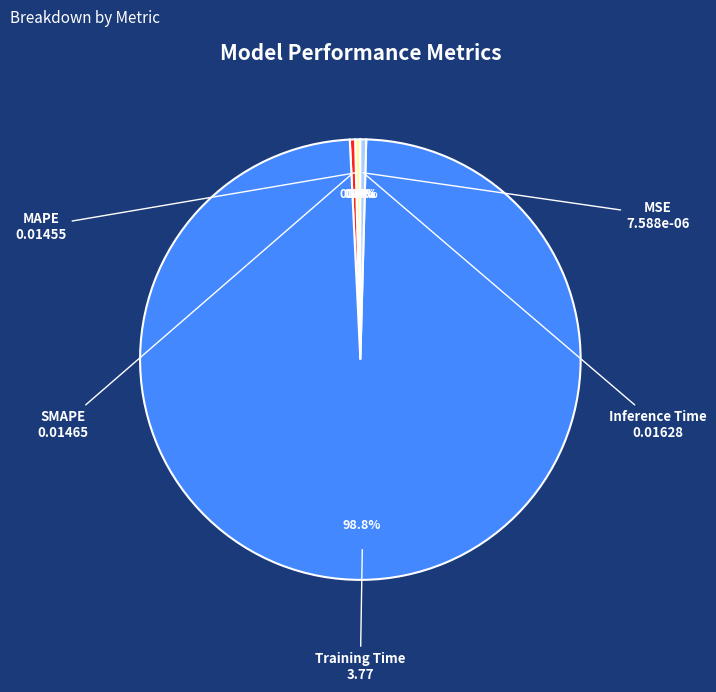

What percentage do MAPE and Training Time together represent?

99.2%